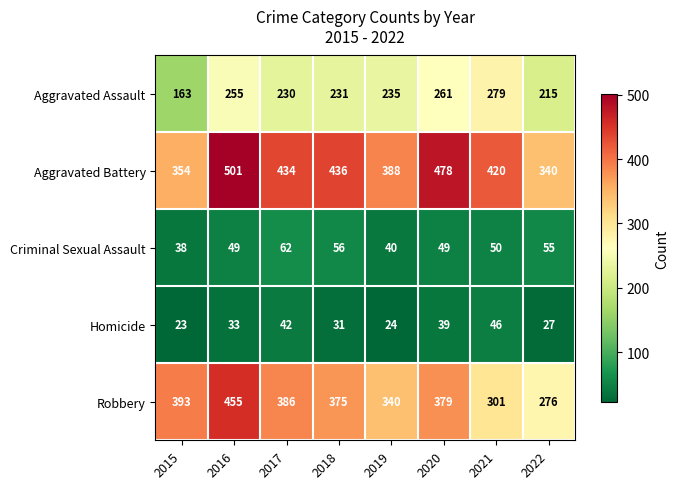

Is it true that Aggravated Assault equals 76 at 2022?

False